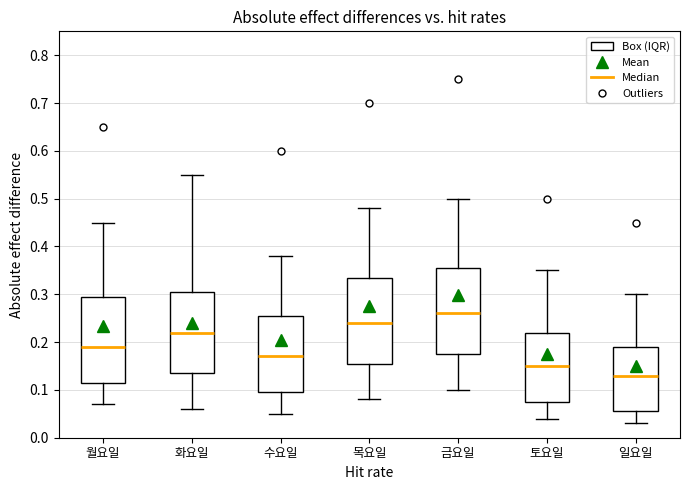

Where does the upper whisker of the box for 수요일 end on the y-axis? The values are not printed on the chart, so give them approximately, as read against the axis.

0.38